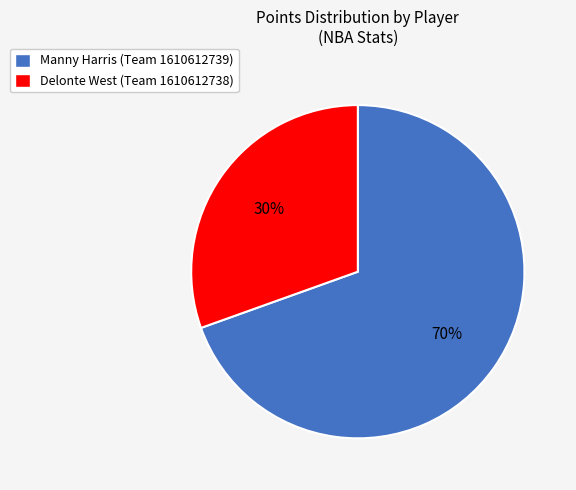

Between Manny Harris (Team 1610612739) and Delonte West (Team 1610612738), which is larger?

Manny Harris (Team 1610612739)